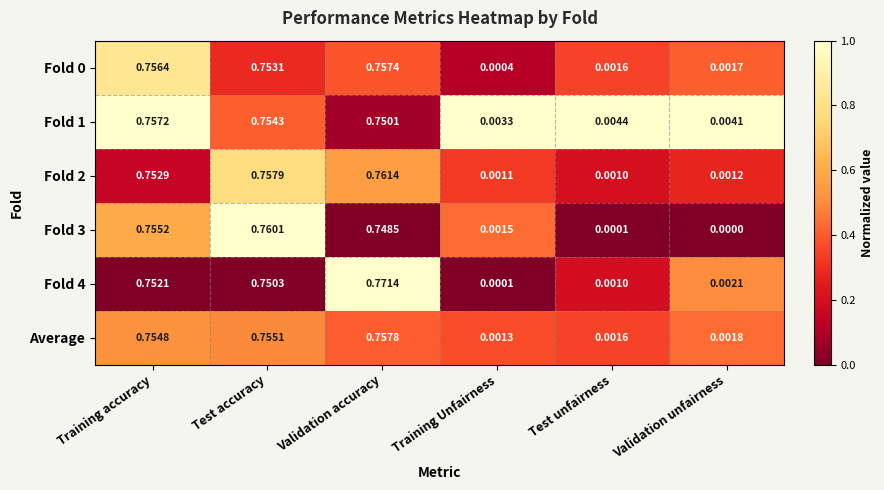

Where is Fold 4 nearest to the value 0?

Training Unfairness